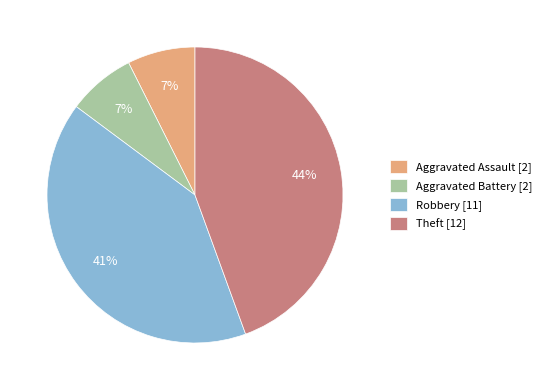

Which slice is the largest?

Theft